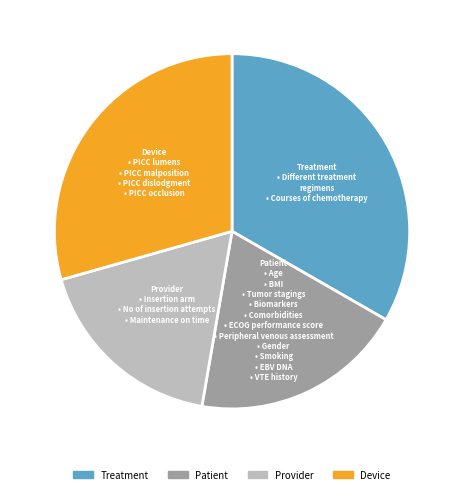

Which has a higher value, Patient or Device?

Device